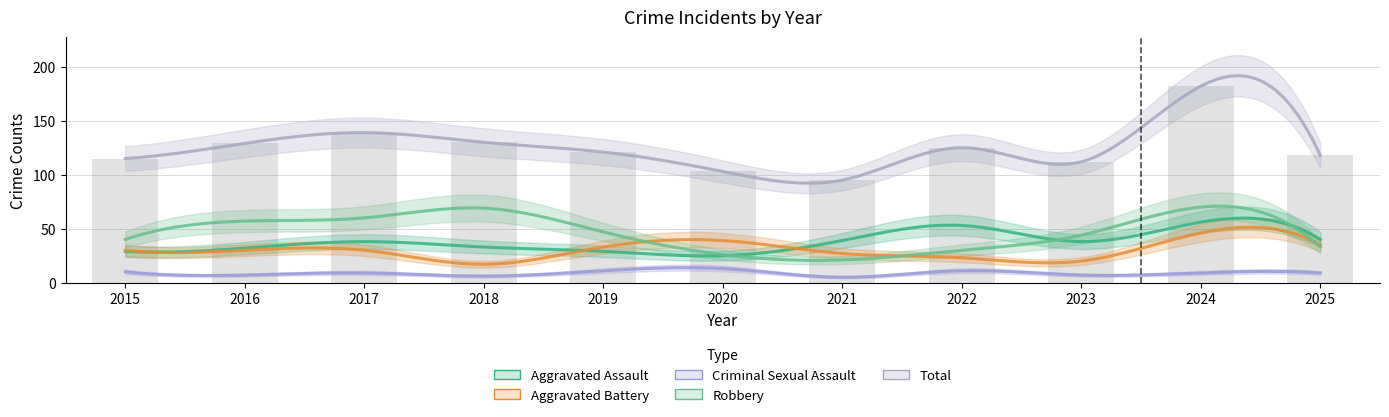

Which has a higher value, 2024 or 2019?

2024